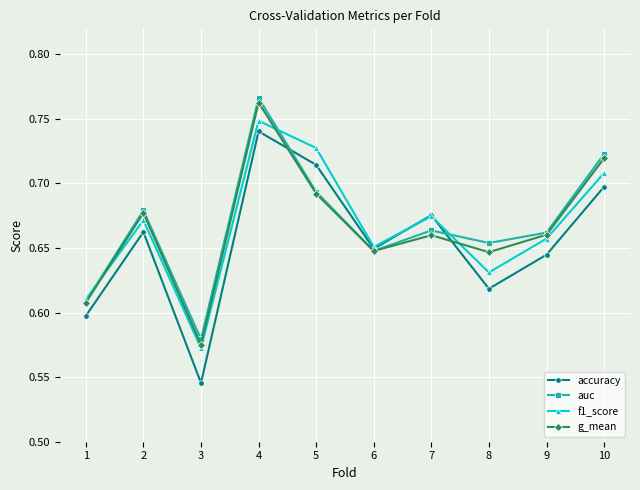

What is the difference between the maximum and minimum values in the f1_score series?

0.2